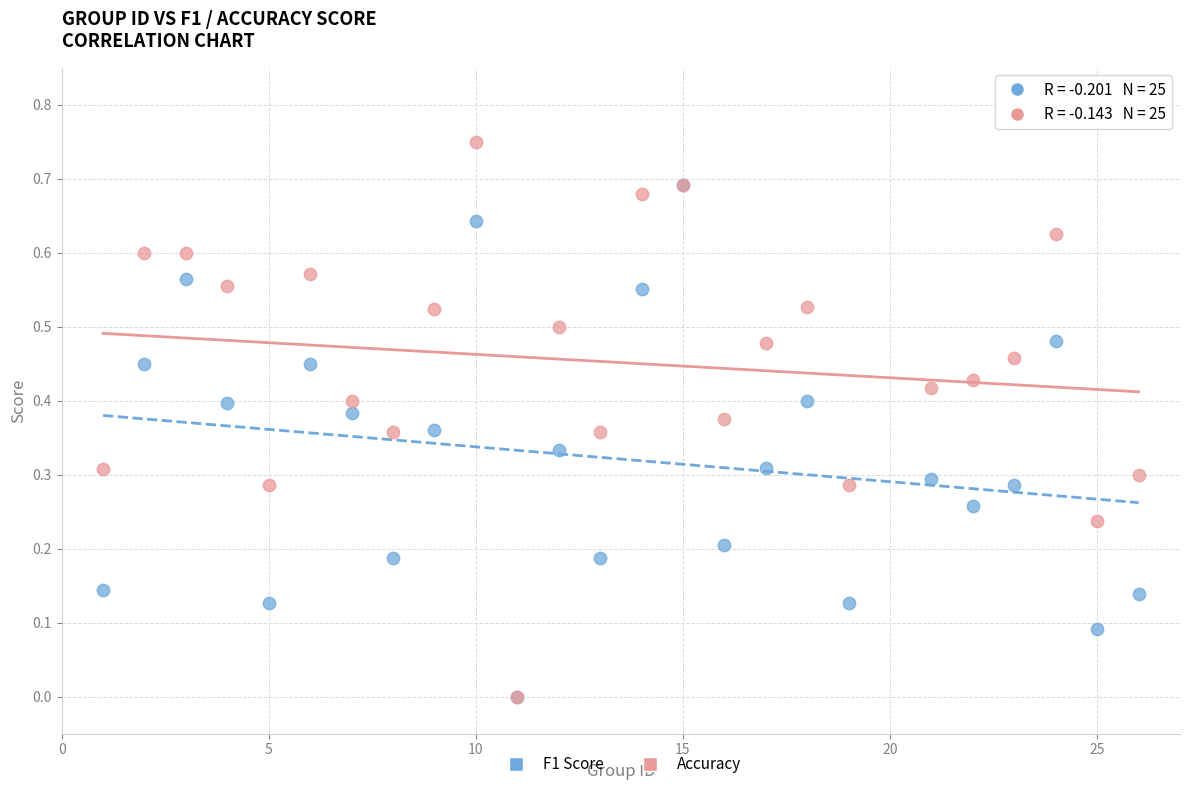

What are all the series names shown in the legend?

F1 Score, Accuracy